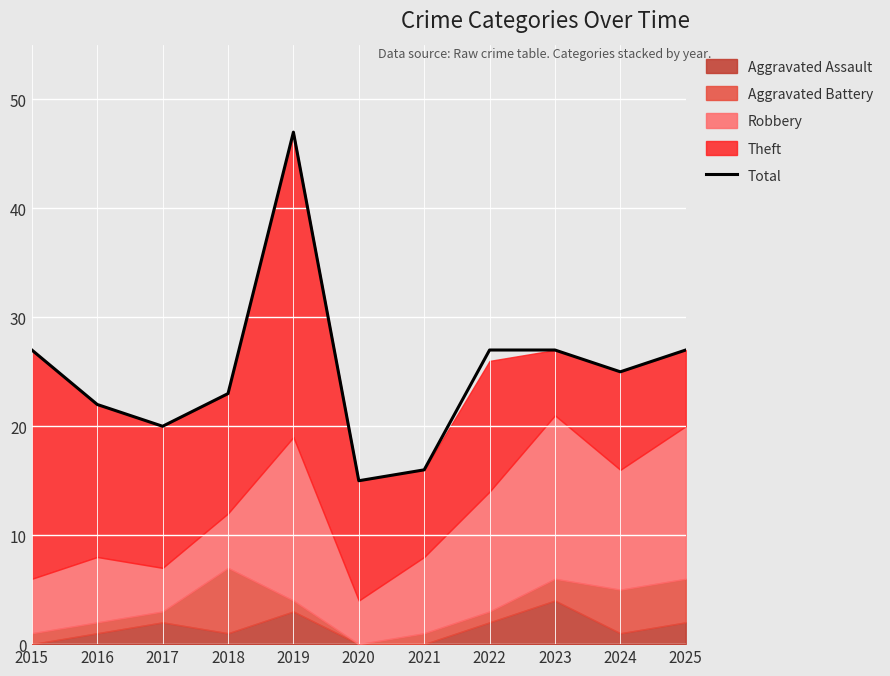

At which category does the data reach its first local peak?

2019